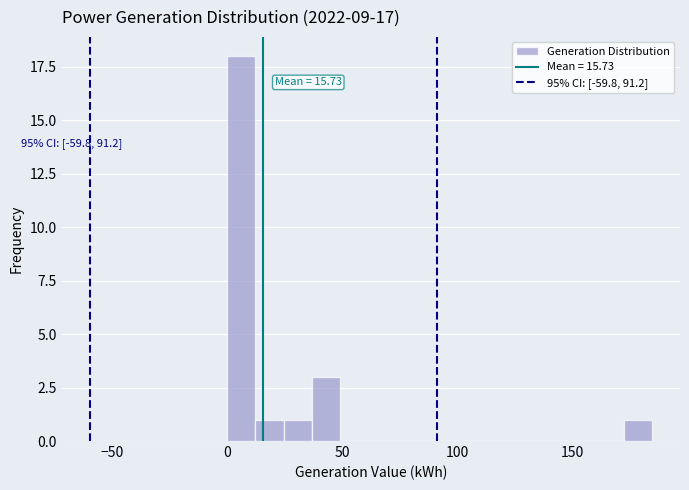

Read against the x-axis, roughly where is the centre of the tallest bar?

5